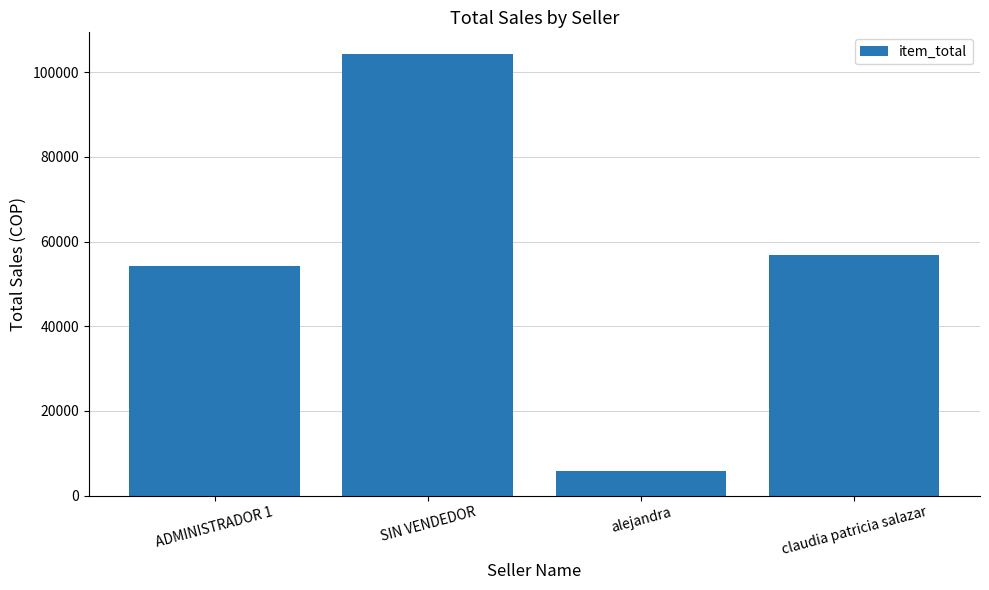

How many series are shown in this chart?

1